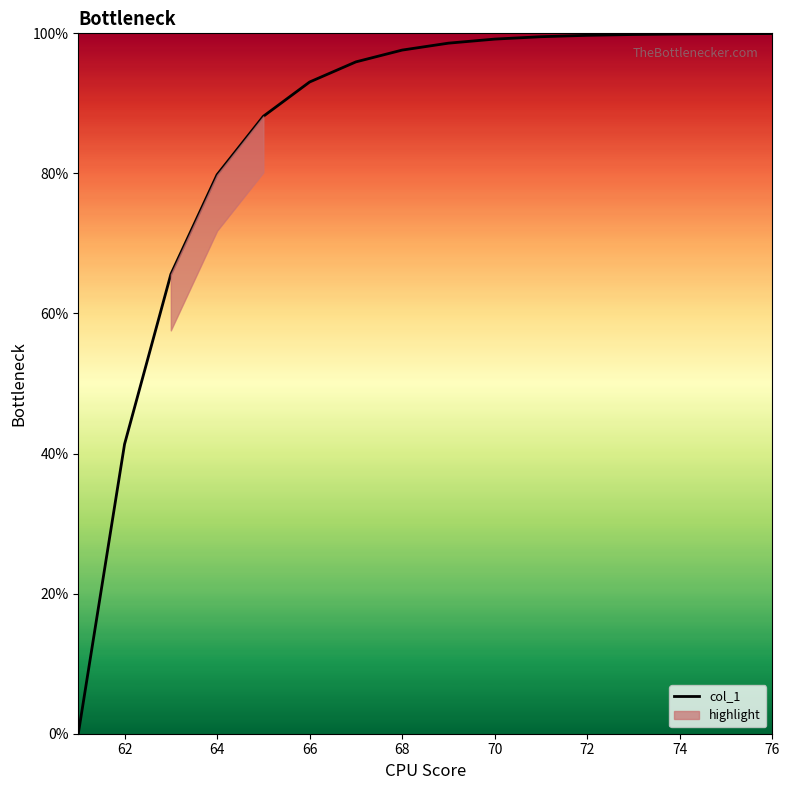

Count the number of categories in the chart.

16